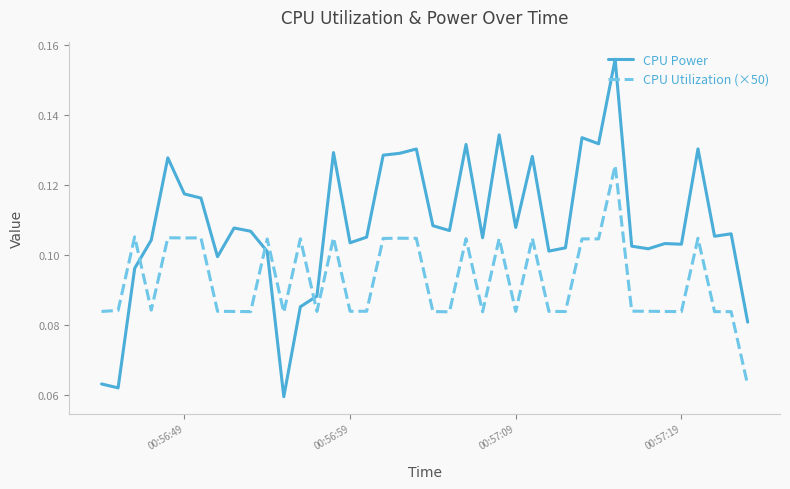

After their last crossing, which series has the higher values: CPU Utilization (×50) or CPU Power?

CPU Power